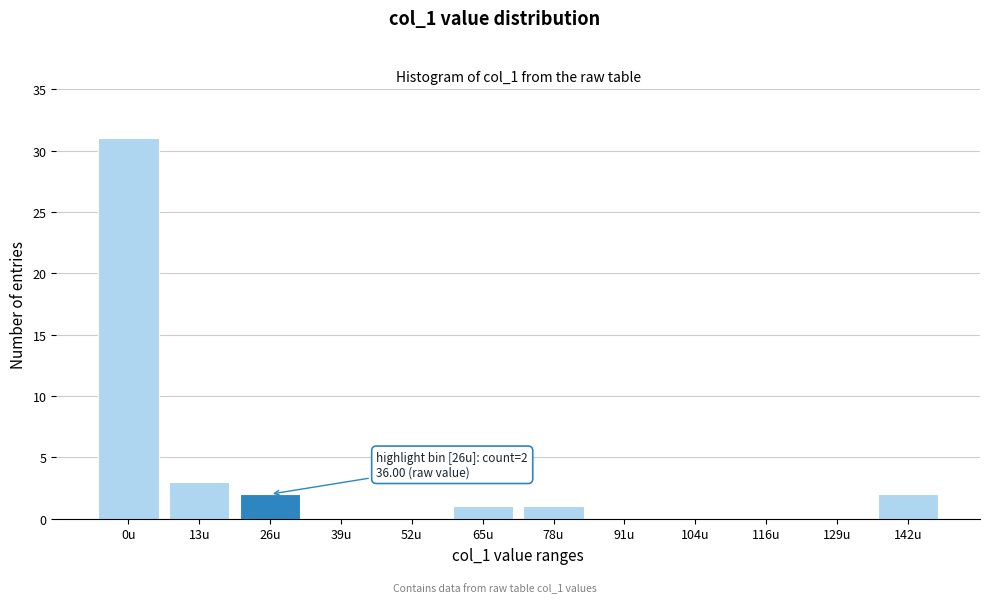

Reading left to right, list all the values displayed in this chart.

0u=31	13u=3	26u=2	39u=0	52u=0	65u=1	78u=1	91u=0	104u=0	116u=0	129u=0	142u=2